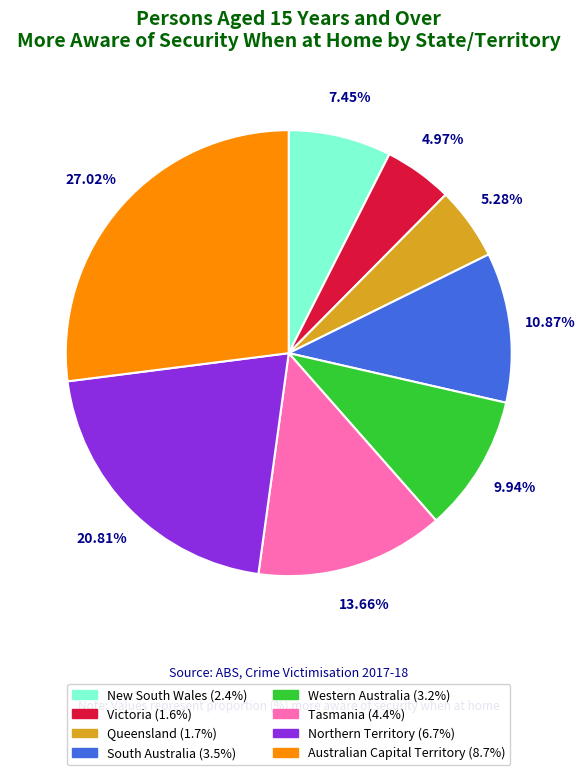

How many segments does this pie chart have?

8